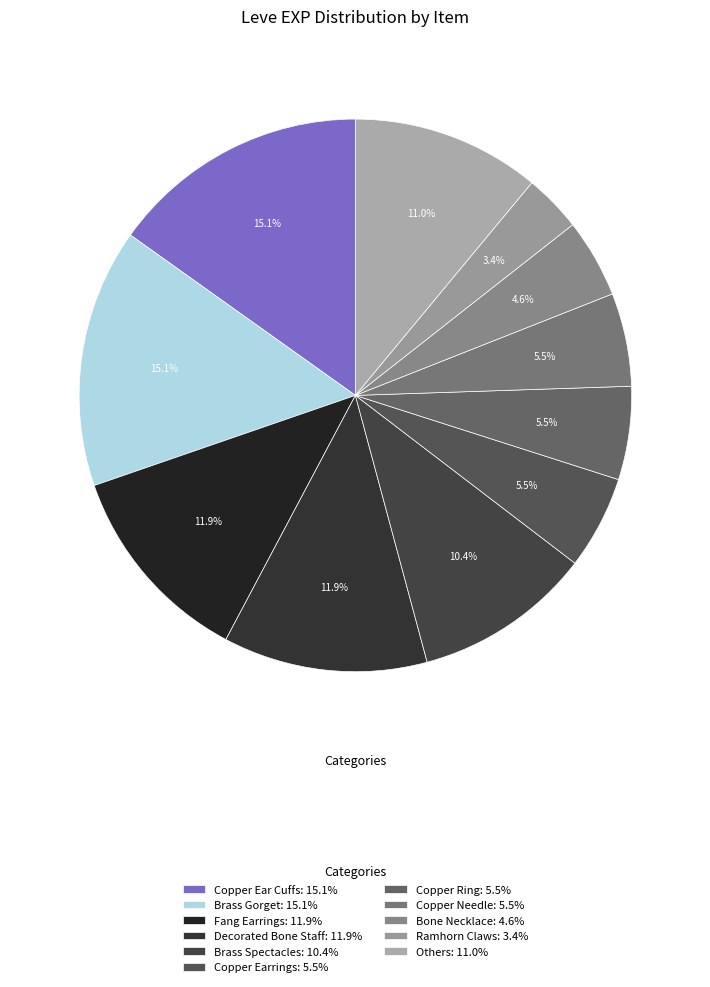

How many segments does this pie chart have?

11